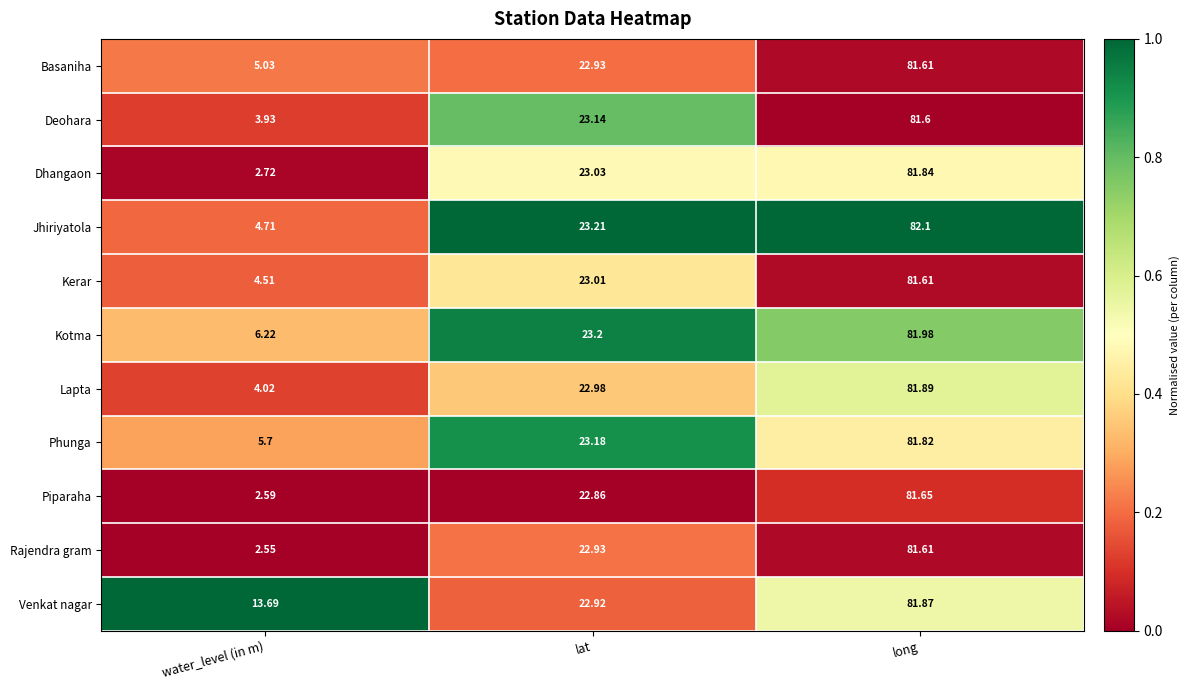

How many categories are shown in the chart?

3